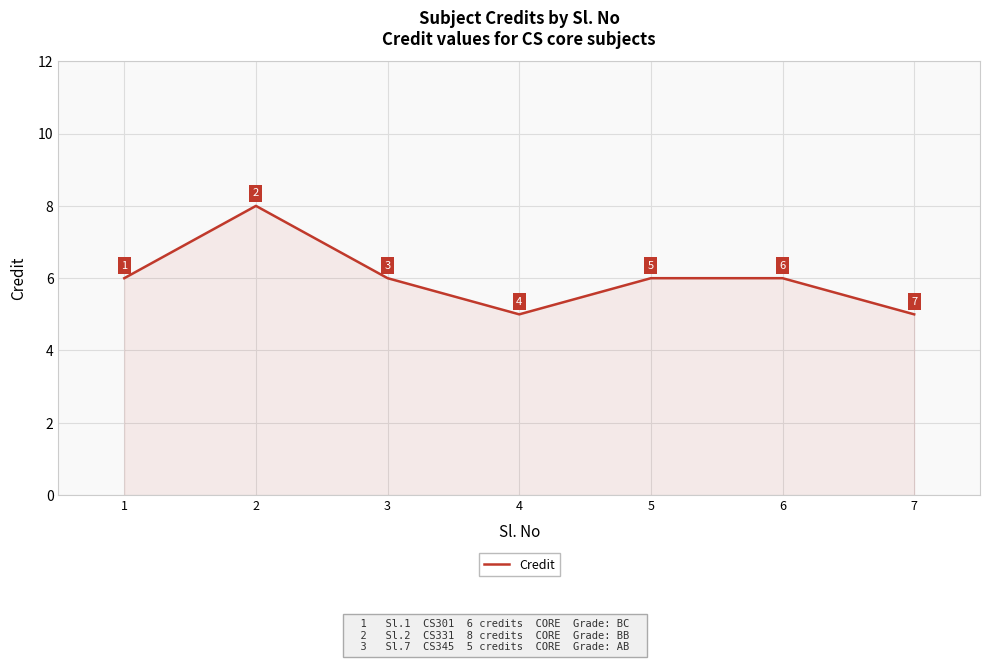

Reading left to right, what are all the values shown in this chart?

6	8	6	5	6	6	5